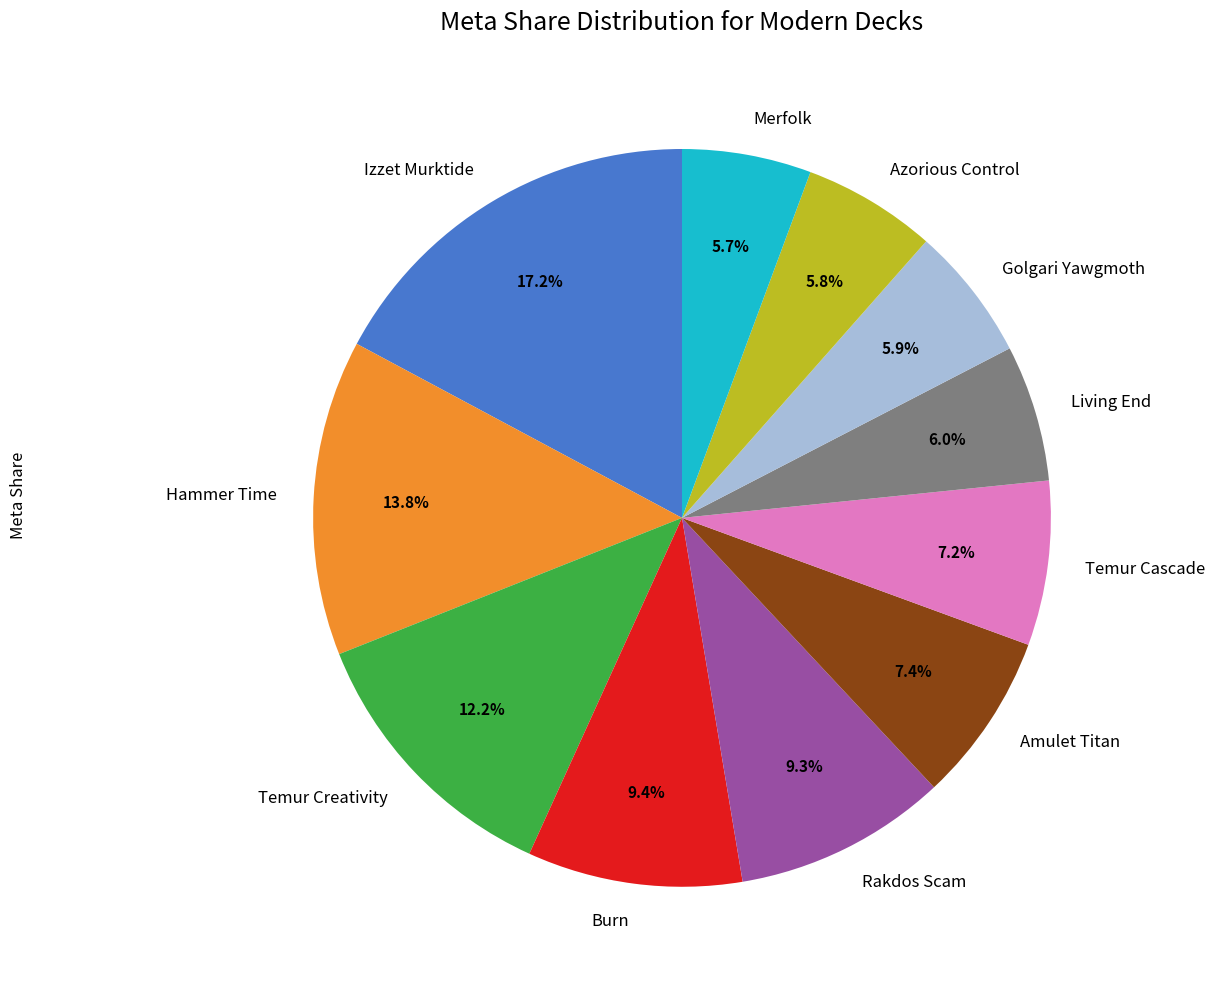

To the nearest percent, what percentage of the pie is Living End?

6%